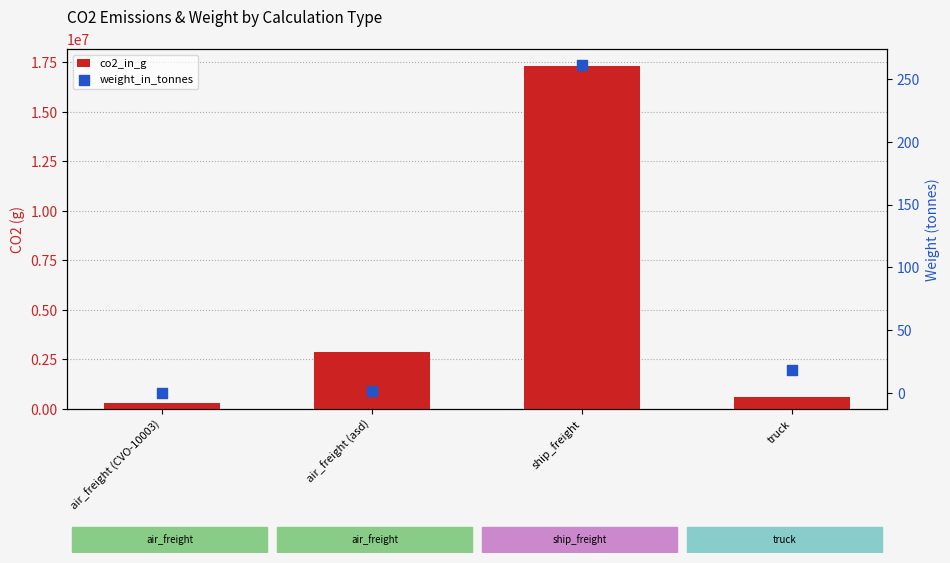

Which series has the largest Y range (max minus min)?

co2_in_g